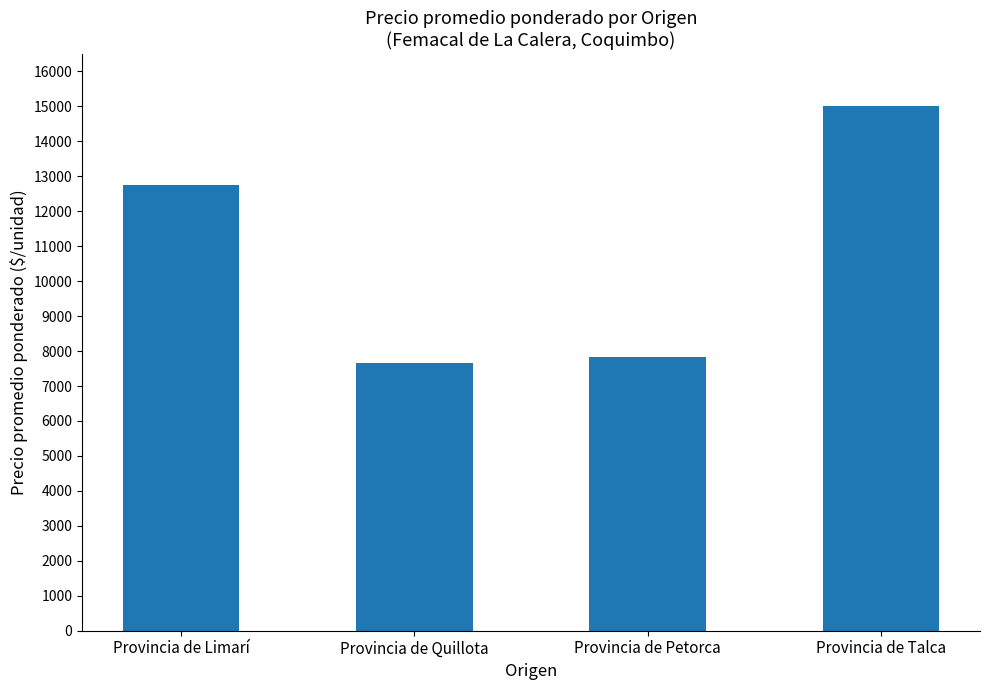

What position from the left is Provincia de Limarí?

1